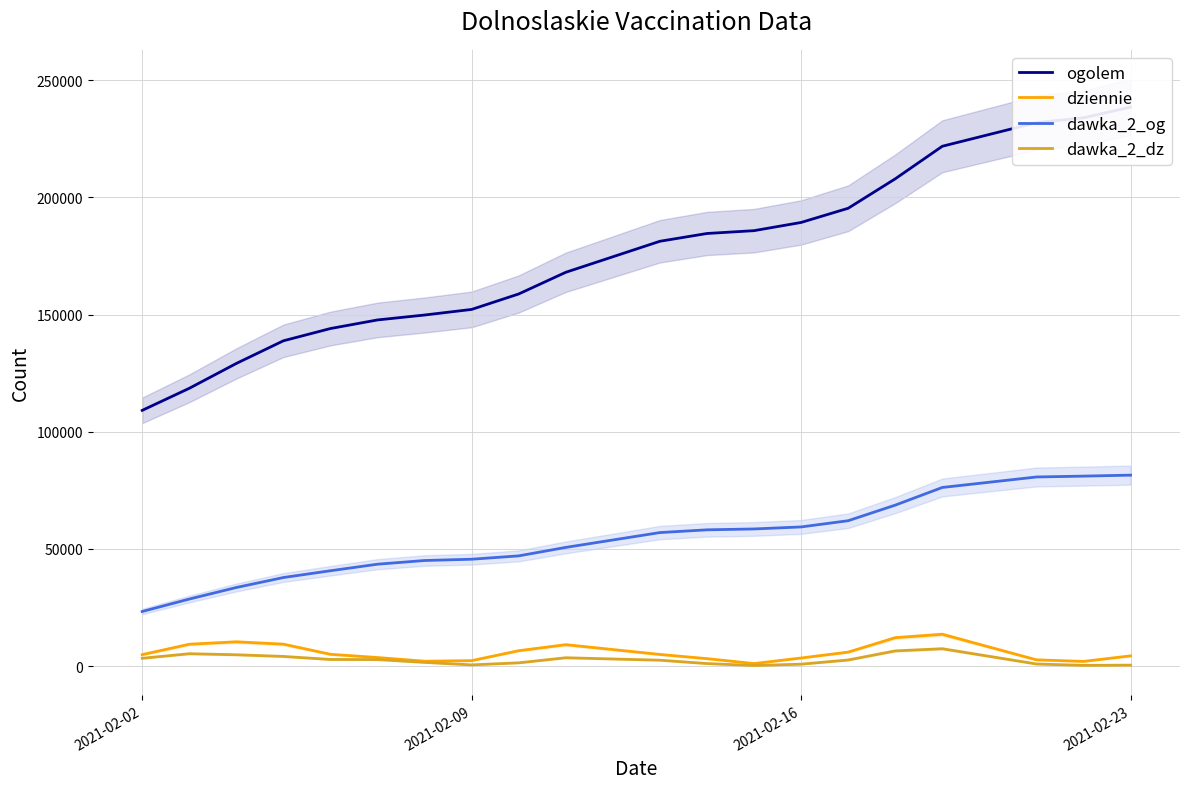

True or false: dawka_2_og and dawka_2_dz cross at least once.

False